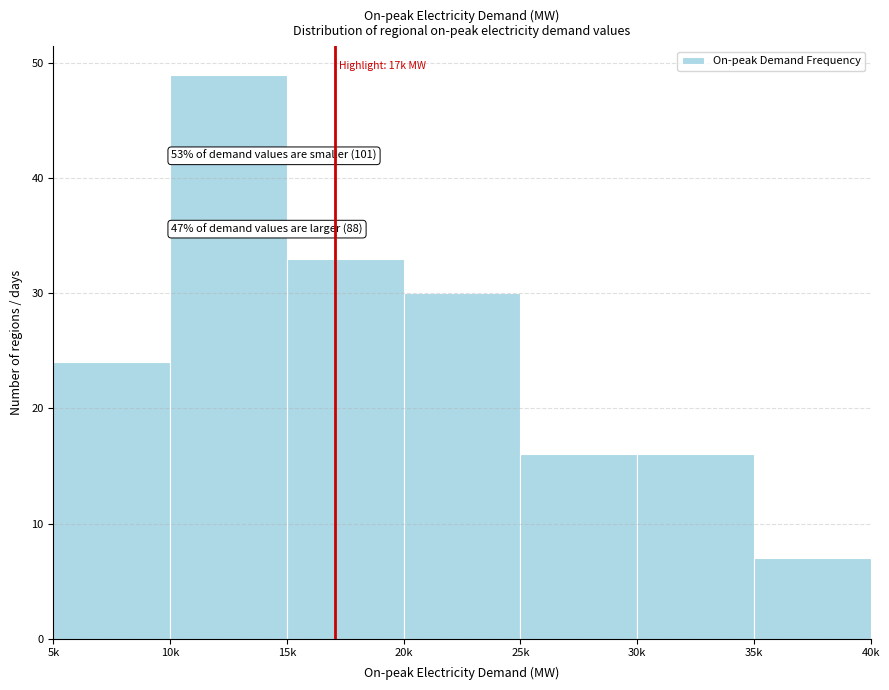

Reading left to right, list all the values displayed in this chart.

5k=24	10k=49	15k=33	20k=30	25k=16	30k=16	35k=7